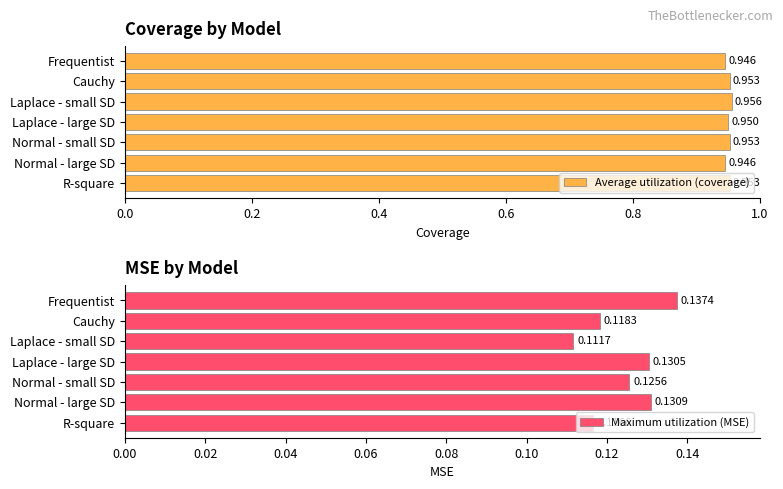

List the labels in order of Maximum utilization (MSE) value, smallest first.

Laplace - small SD, R-square, Cauchy, Normal - small SD, Laplace - large SD, Normal - large SD, Frequentist